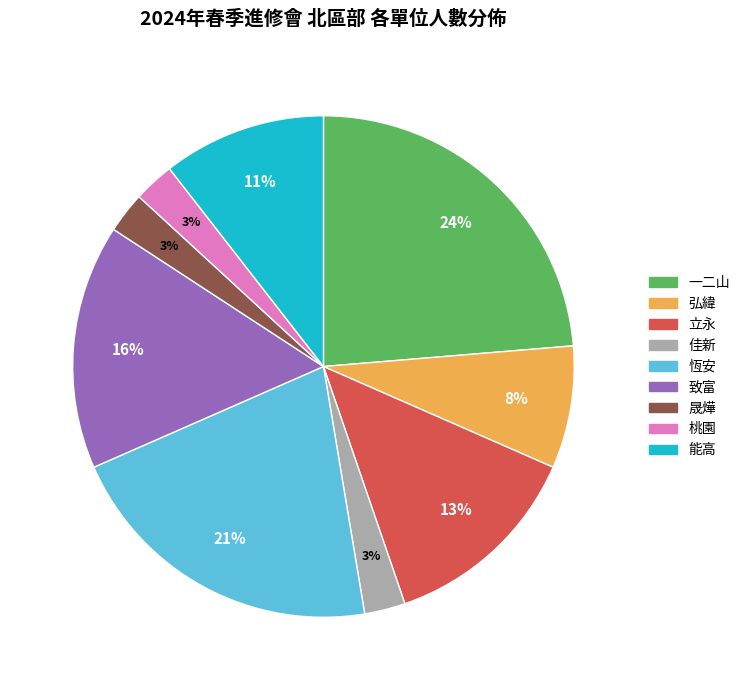

Which slice is the largest?

一二山